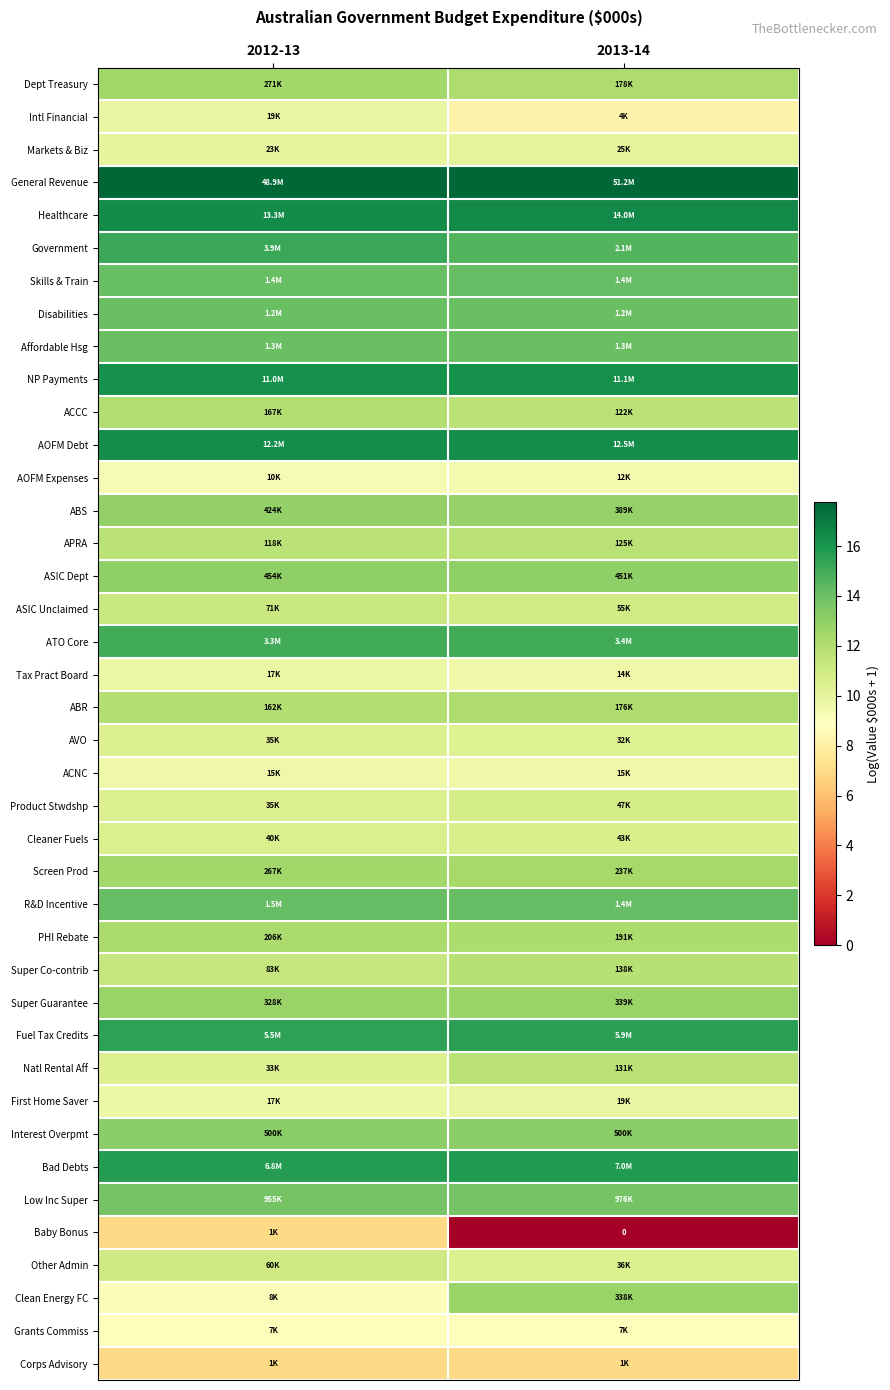

List the series in order of their peak value, lowest first.

Baby Bonus, Corps Advisory, Grants Commiss, AOFM Expenses, ACNC, Tax Pract Board, Intl Financial, First Home Saver, Markets & Biz, AVO, Cleaner Fuels, Product Stwdshp, Other Admin, ASIC Unclaimed, APRA, Natl Rental Aff, Super Co-contrib, ACCC, ABR, PHI Rebate, Screen Prod, Dept Treasury, Clean Energy FC, Super Guarantee, ABS, ASIC Dept, Interest Overpmt, Low Inc Super, Disabilities, Affordable Hsg, Skills & Train, R&D Incentive, ATO Core, Government, Fuel Tax Credits, Bad Debts, NP Payments, AOFM Debt, Healthcare, General Revenue